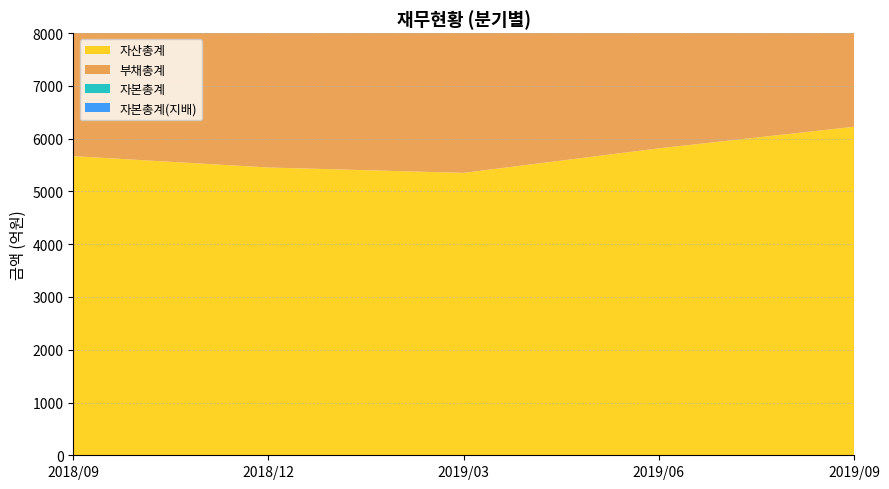

Reading right to left, transcribe all the data shown in this chart.

자산총계: 6226	5817	5352	5454	5669
부채총계: 3948	3626	3258	3392	3621
자본총계: 2278	2190	2094	2061	2048
자본총계(지배): 2259	2170	2072	2039	2023